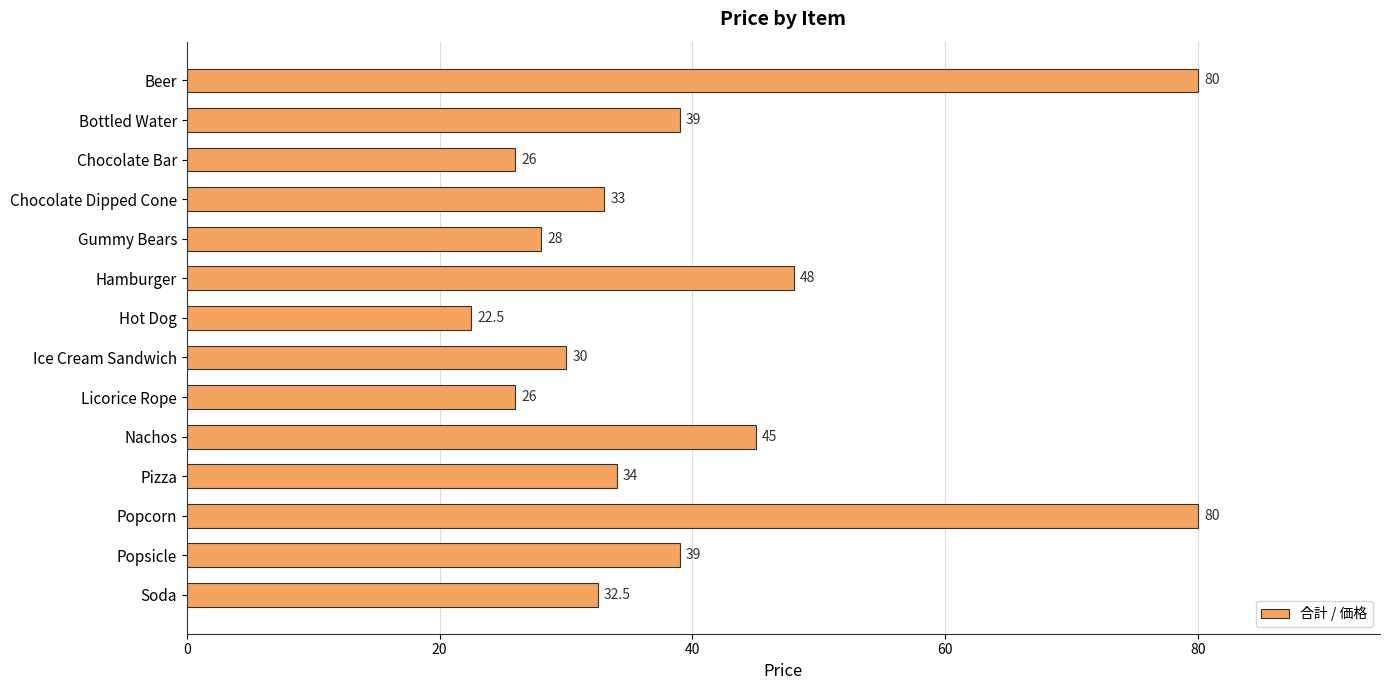

How many values are below 34?

7